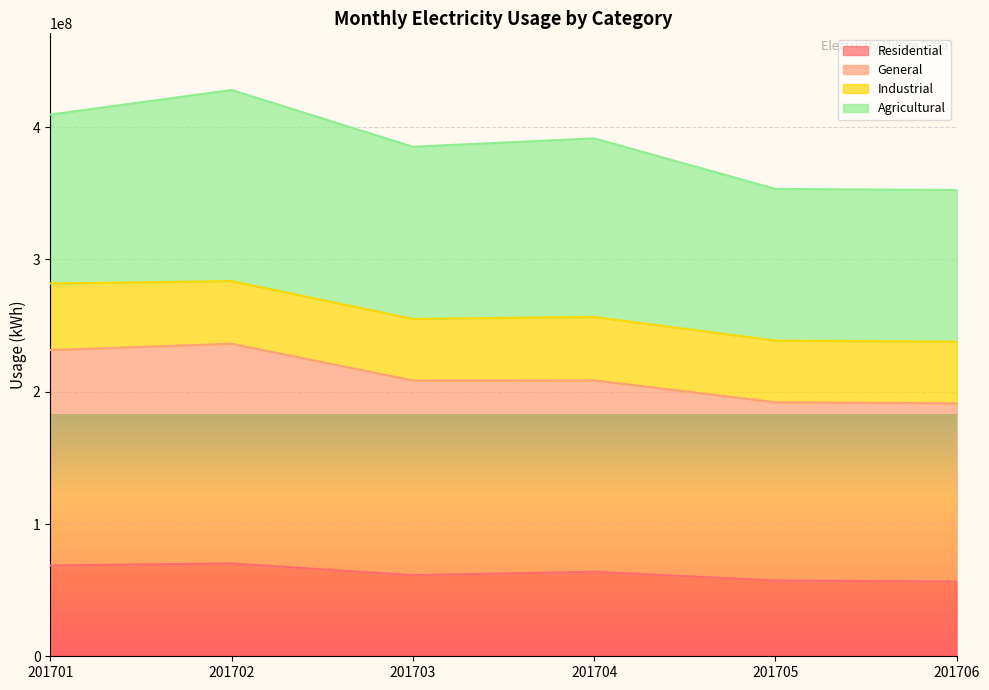

What is the total value across all series at 201705?

353343349